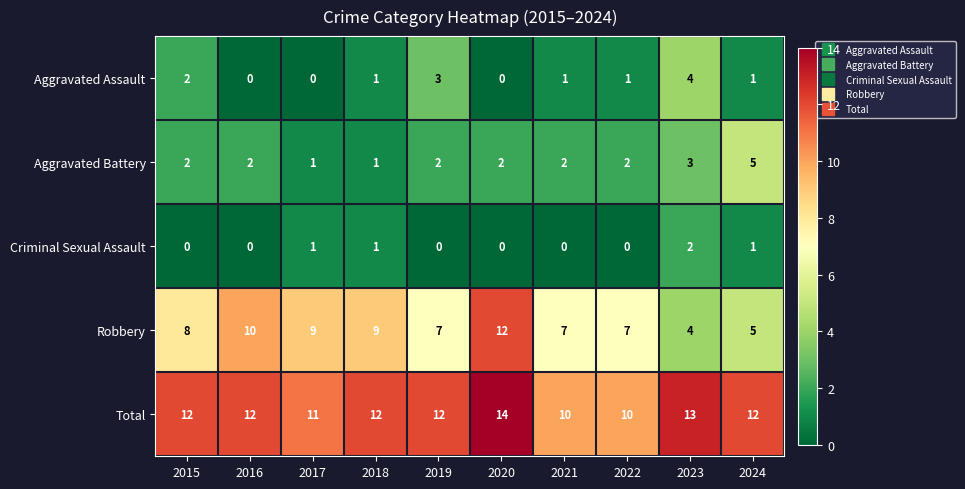

Which series has the largest total across all categories?

Total